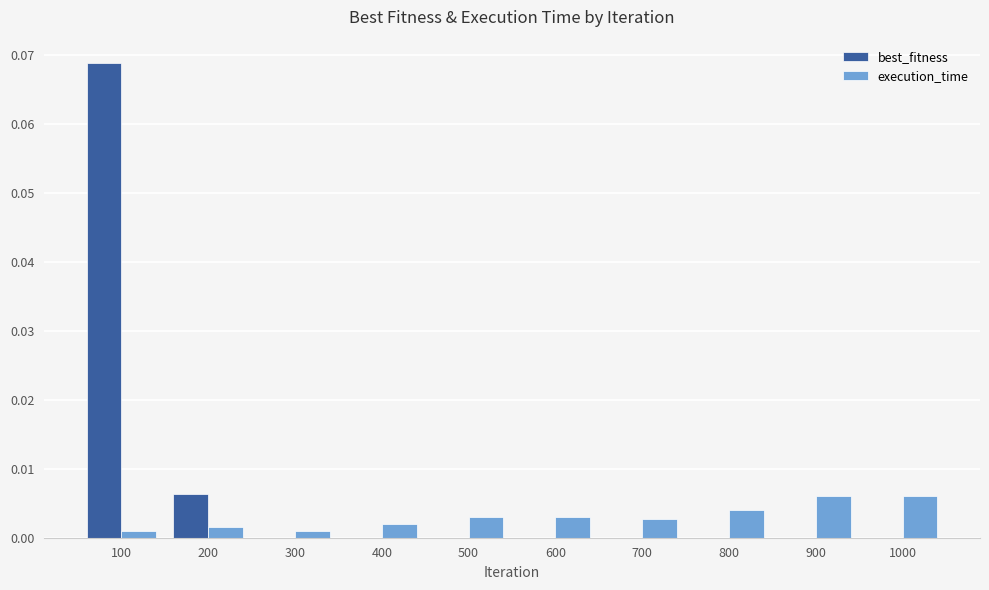

Is the value of execution_time at 800 greater than the value of best_fitness at 900?

Yes